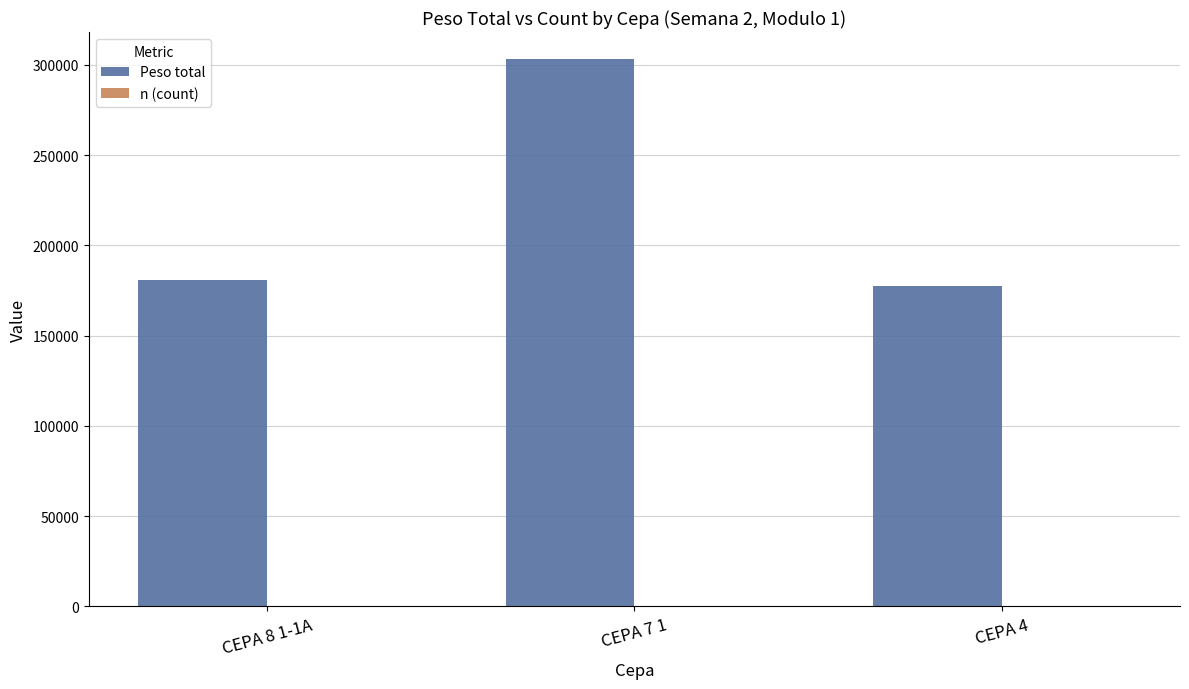

Which series changed the most between CEPA 8 1-1A and CEPA 7 1?

Peso total